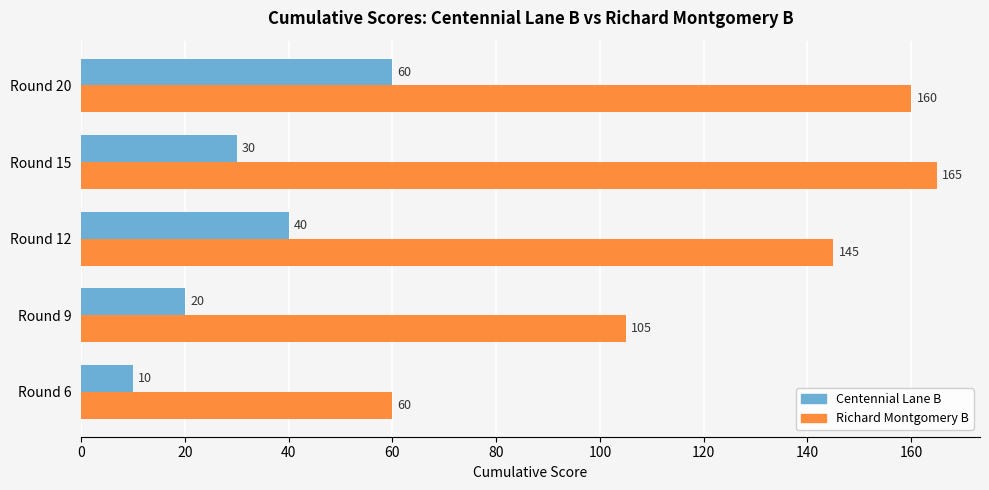

At Round 20, list the series in order from largest to smallest.

Richard Montgomery B, Centennial Lane B